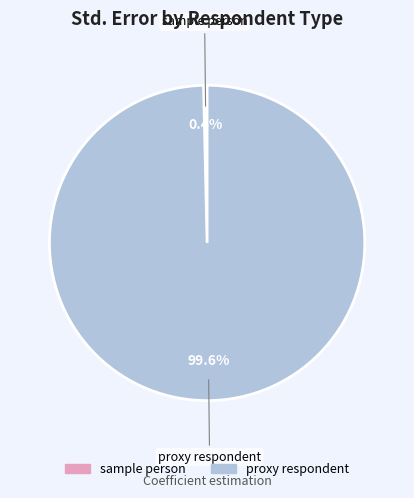

What is the total percentage of proxy respondent and sample person?

100.0%